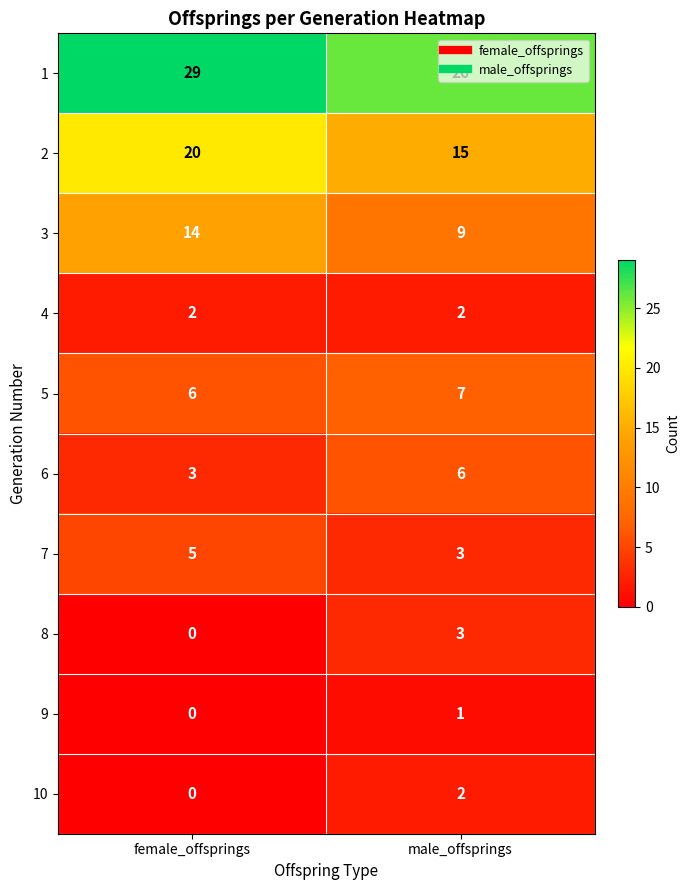

True or false: 3 has a value of 3 at male_offsprings.

False